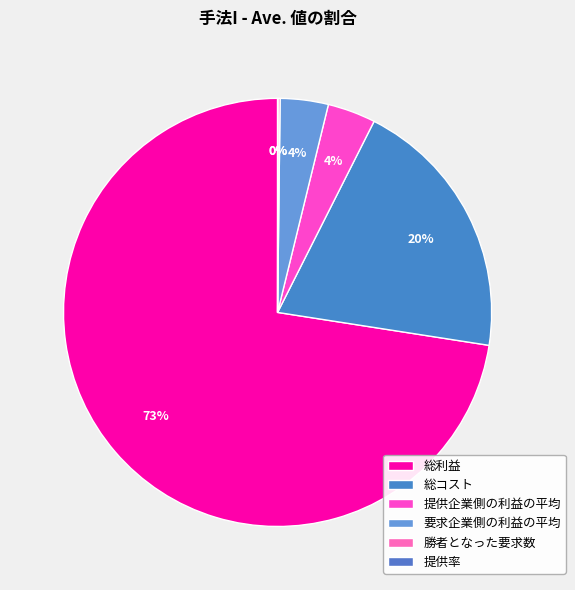

To the nearest percent, what is the difference between the largest and smallest slice percentages?

73%